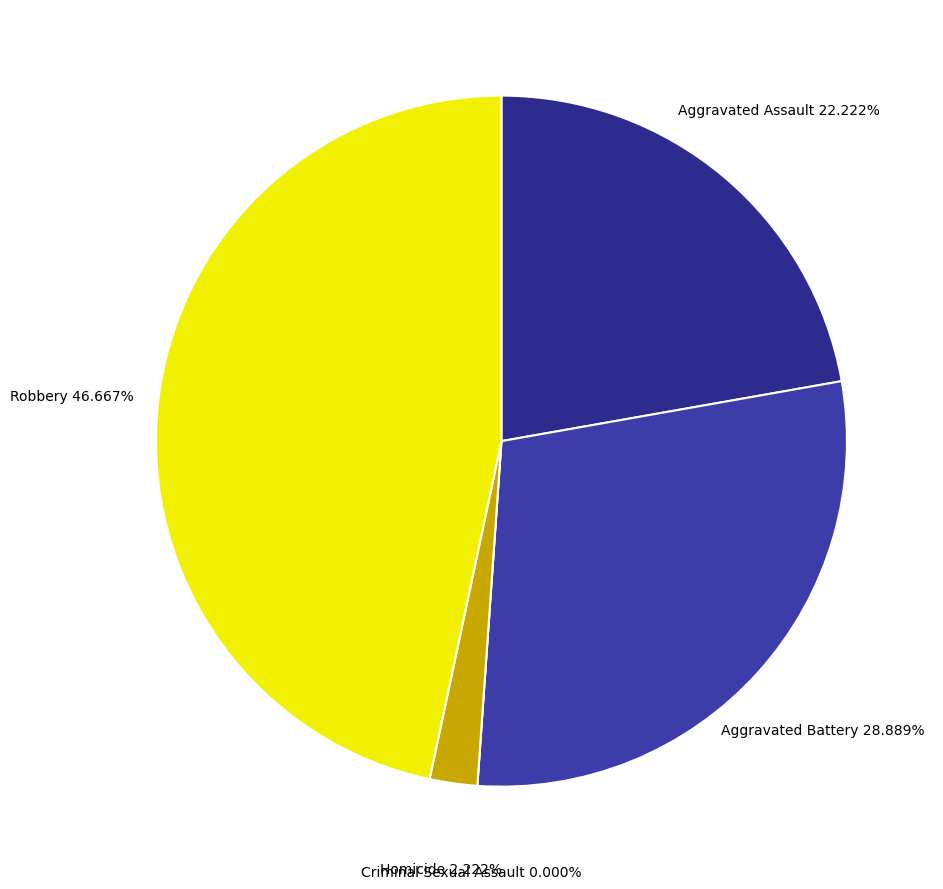

To the nearest percent, what is the average slice percentage?

20%